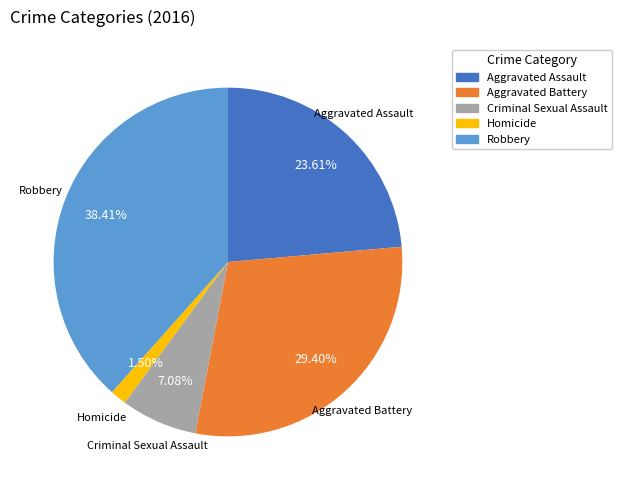

Which has a higher value, Aggravated Assault or Aggravated Battery?

Aggravated Battery